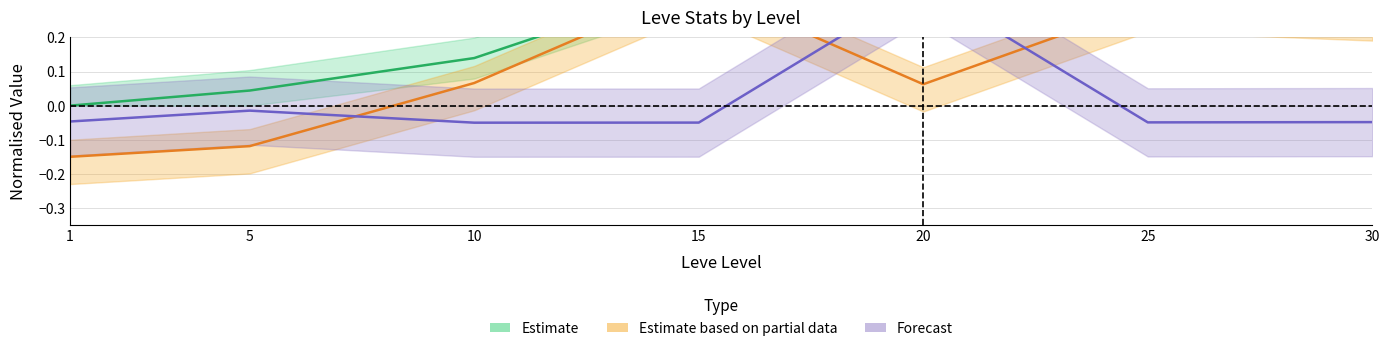

True or false: Leve EXP and Leve Gil cross at least once.

False